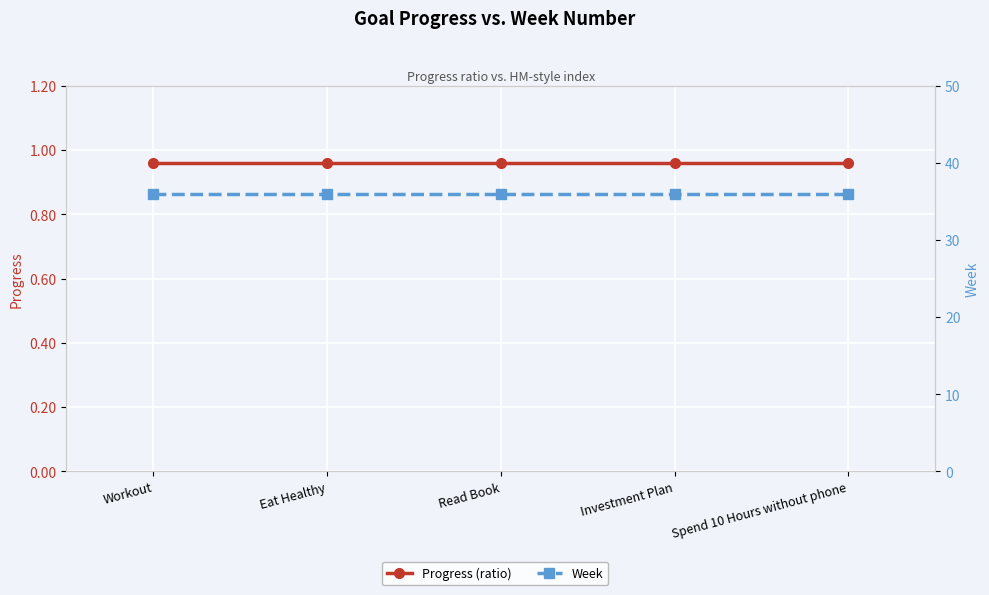

Rank the series by their maximum value, from lowest to highest.

Progress (ratio), Week